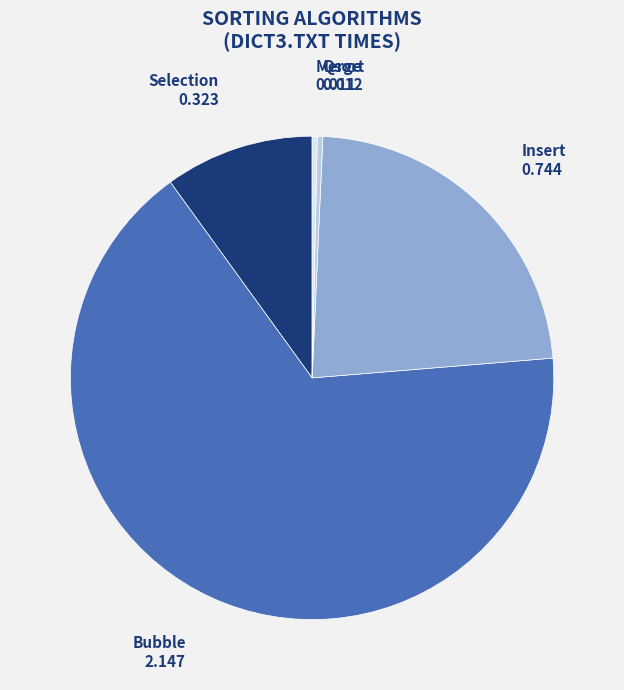

Is there a majority slice in this chart?

Yes